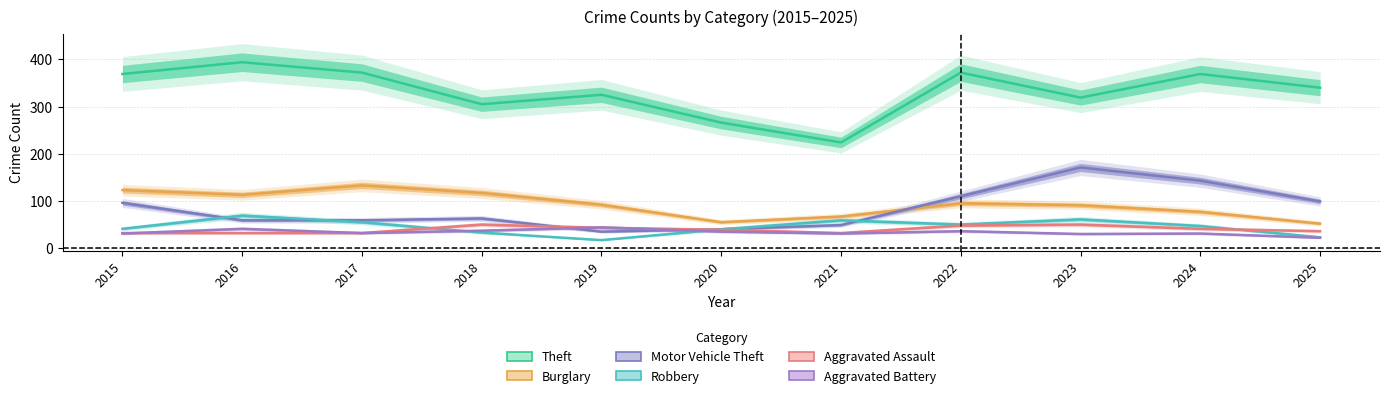

Reading right to left, extract all data points from this chart.

Theft: 340	369	319	372	224	266	325	305	372	394	369
Burglary: 52	77	91	95	67	55	92	117	133	113	123
Motor Vehicle Theft: 99	143	171	110	49	40	35	63	59	59	96
Robbery: 23	47	61	50	59	40	17	33	55	69	41
Aggravated Assault: 36	41	50	48	32	39	43	50	32	32	32
Aggravated Battery: 22	31	30	36	31	35	44	37	32	41	31